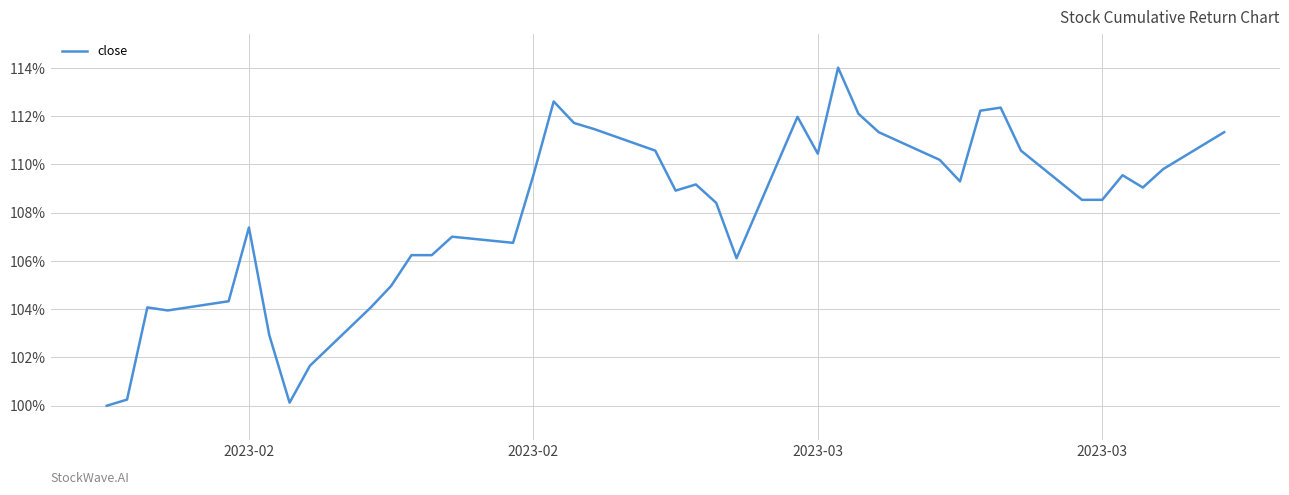

What is the minimum value shown in the chart?

100.0